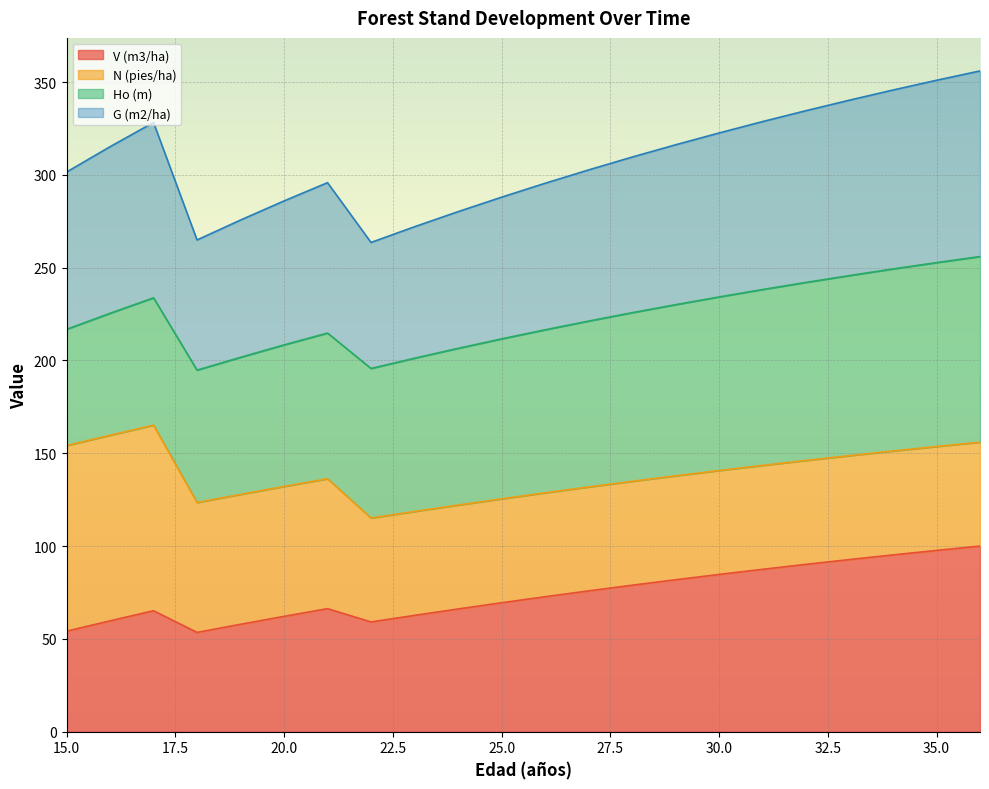

How many values in the G (m2/ha) series are below 309?

11